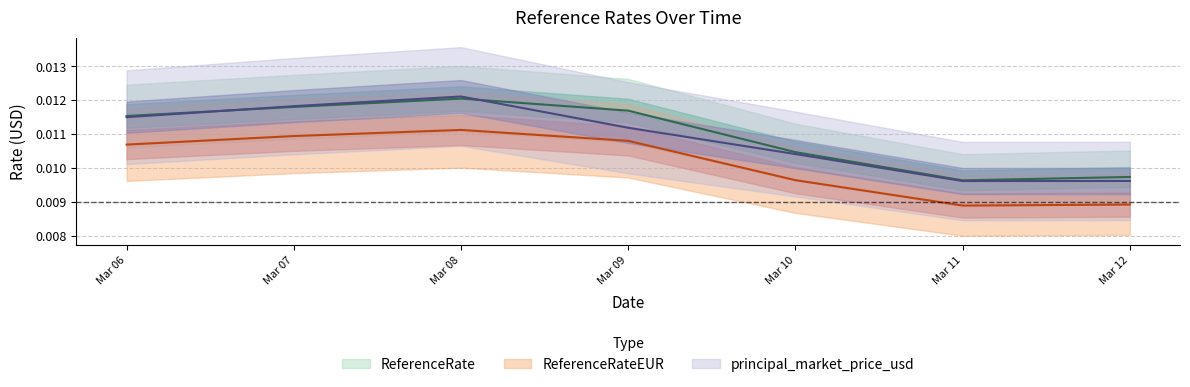

What are all the series names shown in the legend?

ReferenceRate, ReferenceRateEUR, principal_market_price_usd